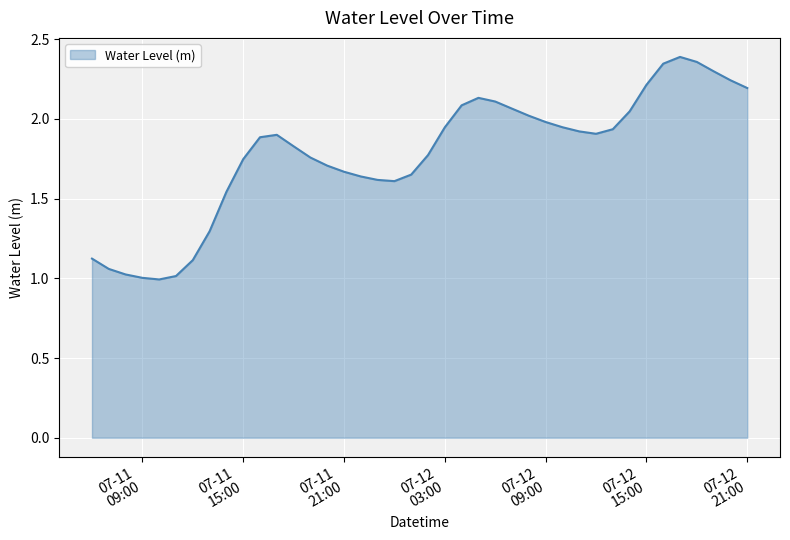

What is the smallest value displayed?

1.0